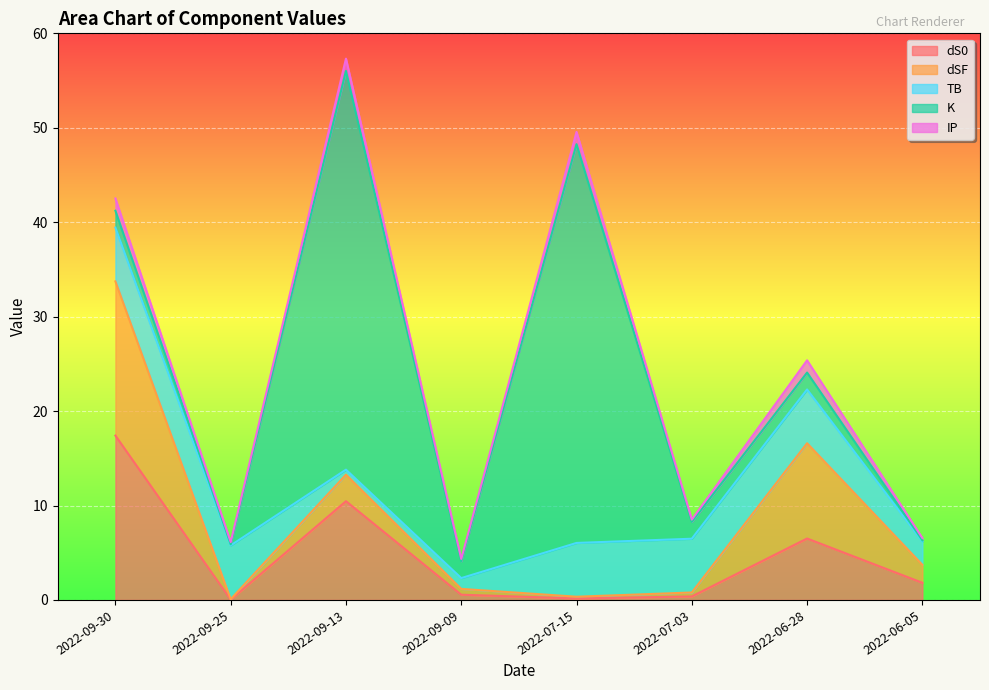

What is the highest value of the dSF series?

16.3